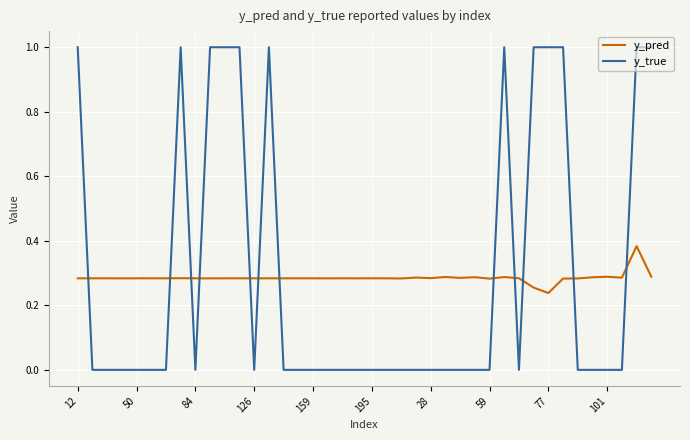

At how many categories does at least one series exceed 0?

40